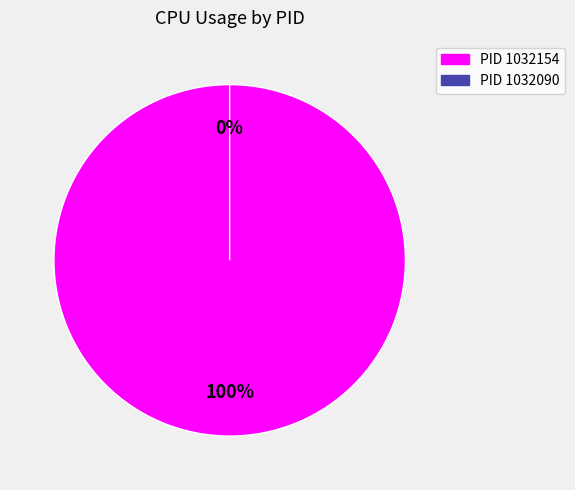

How many slices are in this pie chart?

2